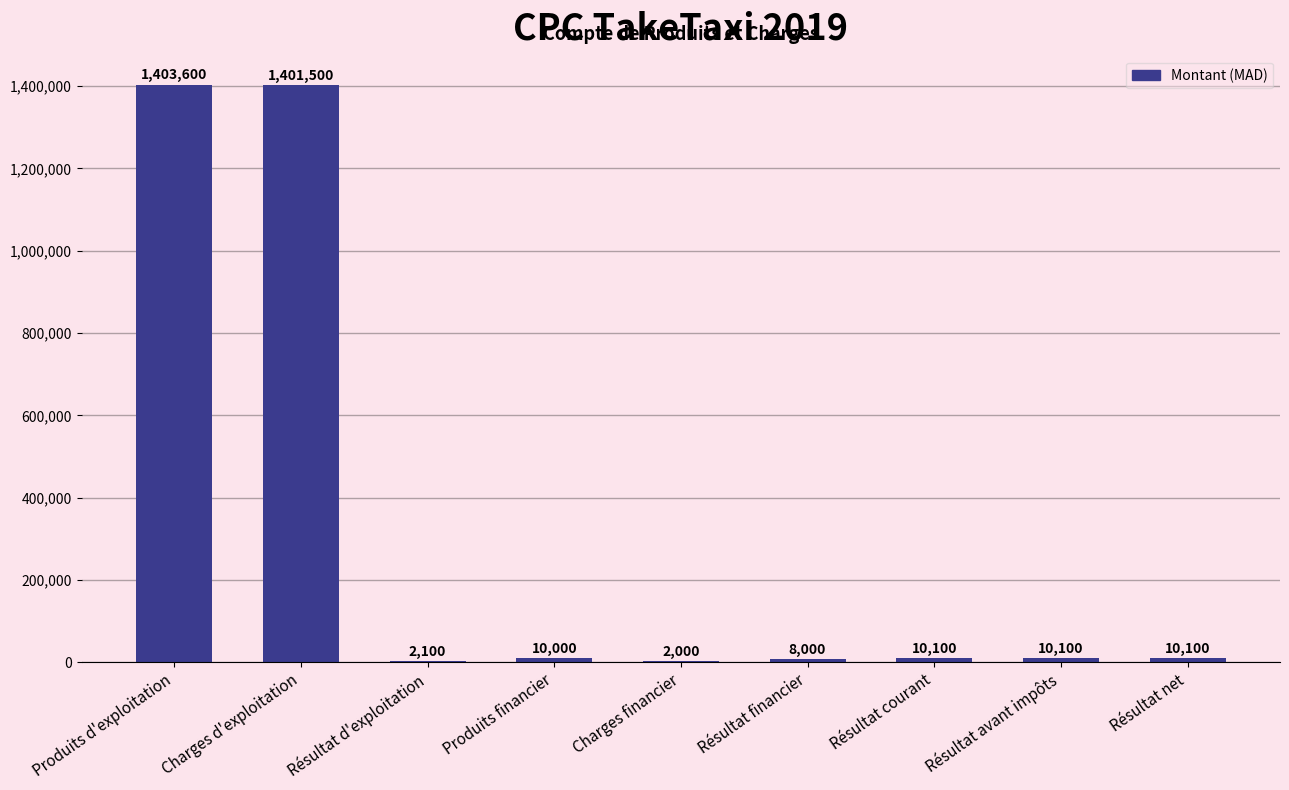

True or false: the data shows 10100 at Résultat avant impôts.

True